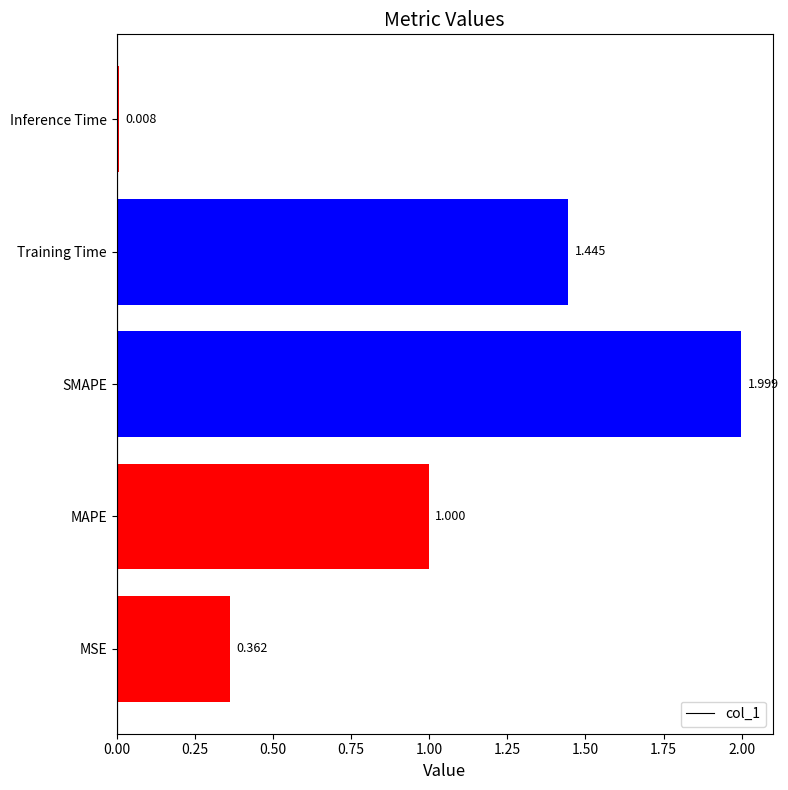

At which label is the value closest to 1?

MAPE